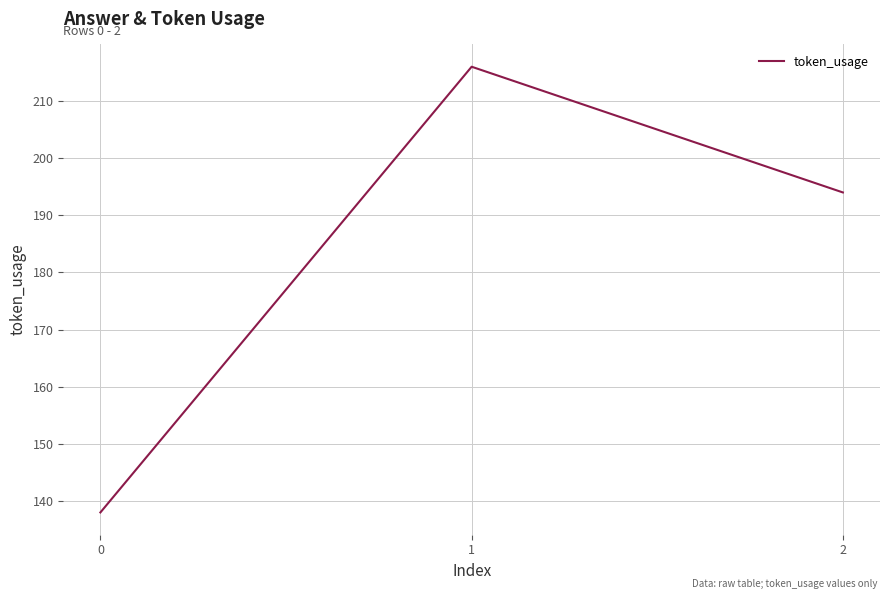

Is this an area chart (filled region under the line)?

No